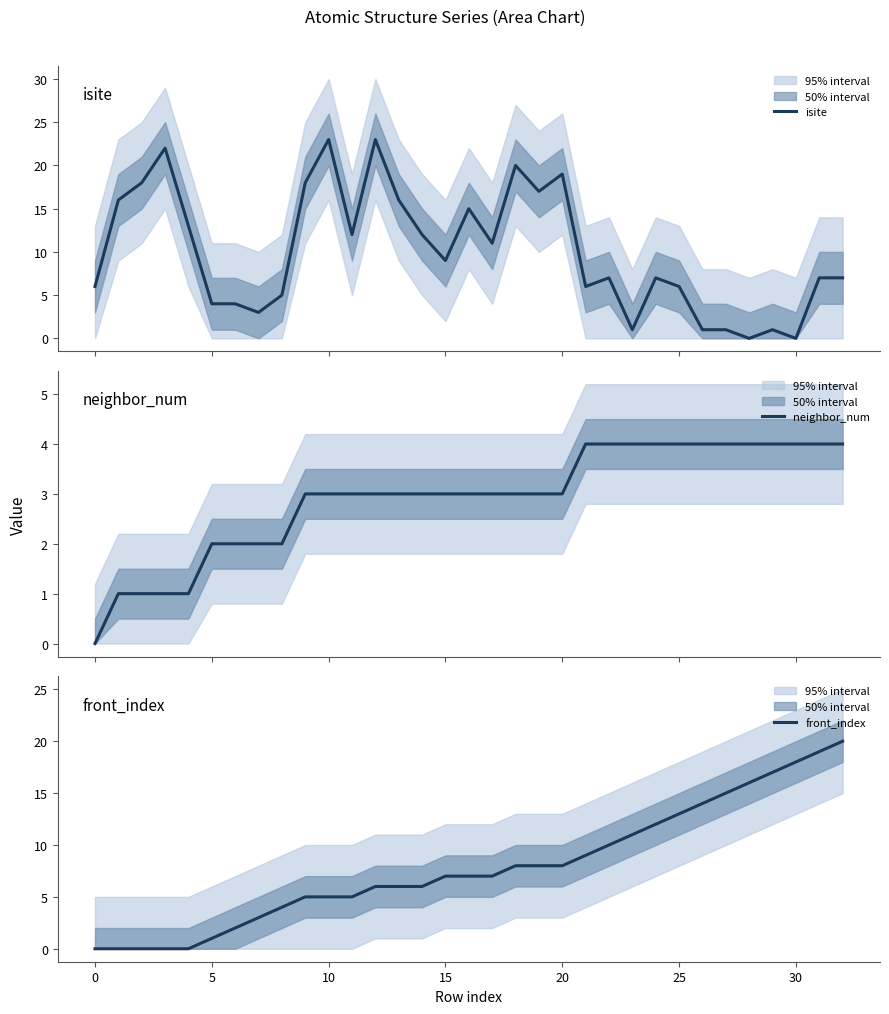

At which label does front_index first exceed 7?

18